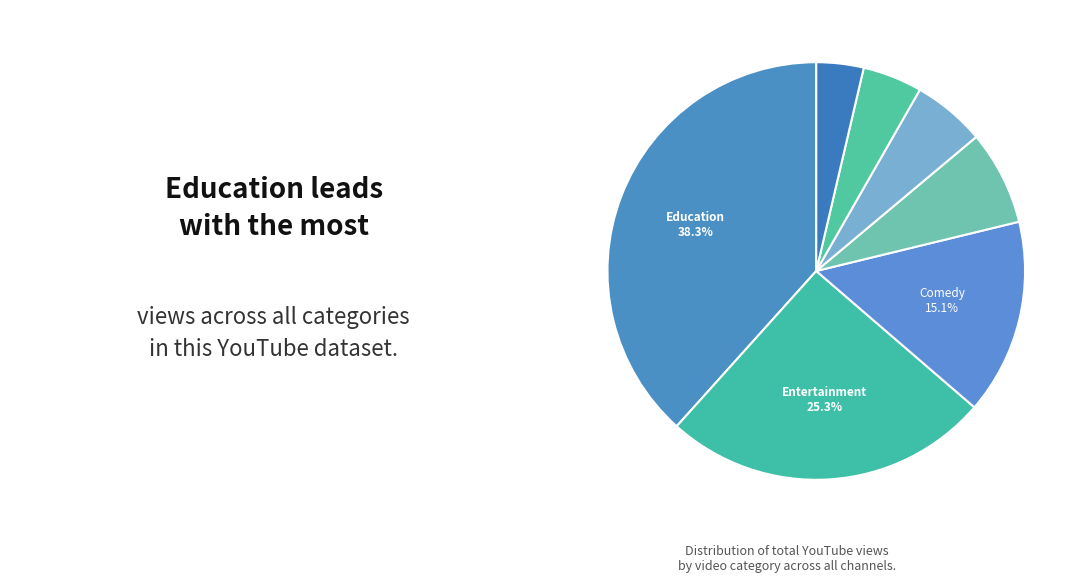

Which category has the smallest portion of the pie?

Gaming